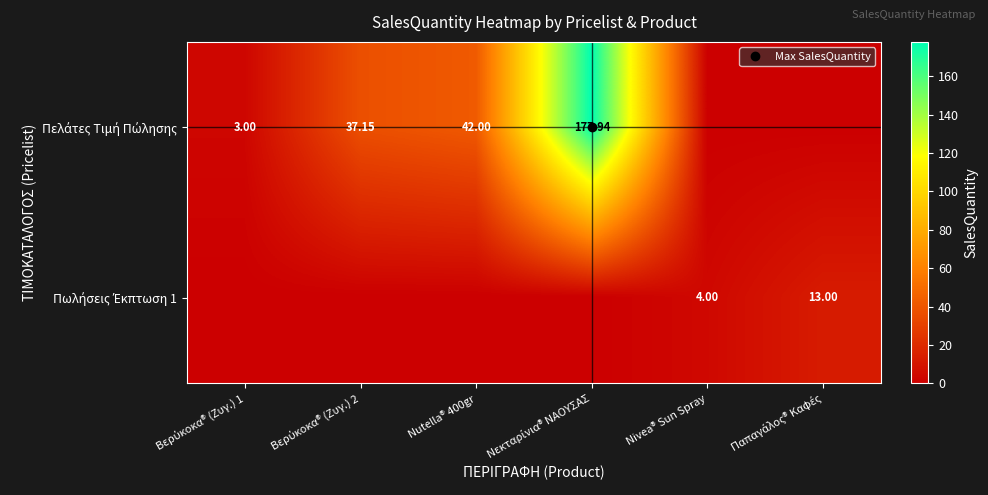

What is the approximate value of Πελάτες Τιμή Πώλησης at Nutella® 400gr?

42.0